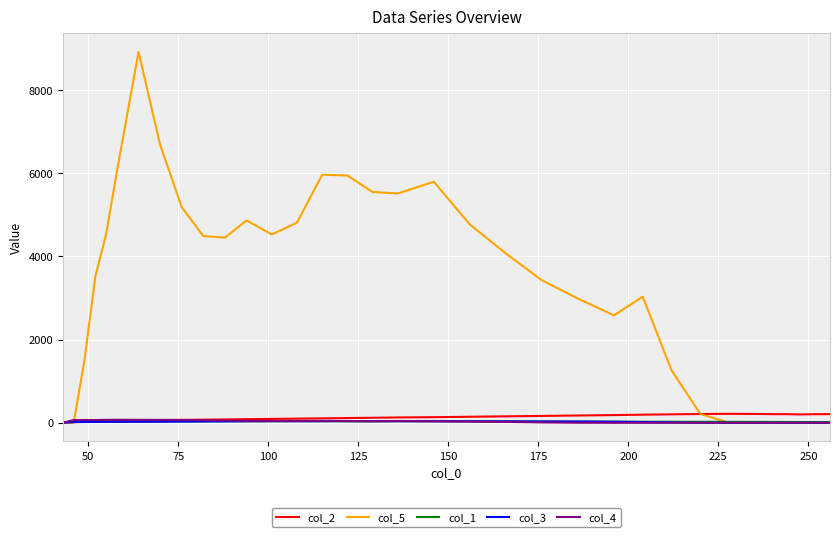

What is the difference between the second highest and minimum values in the col_3 series?

39.0